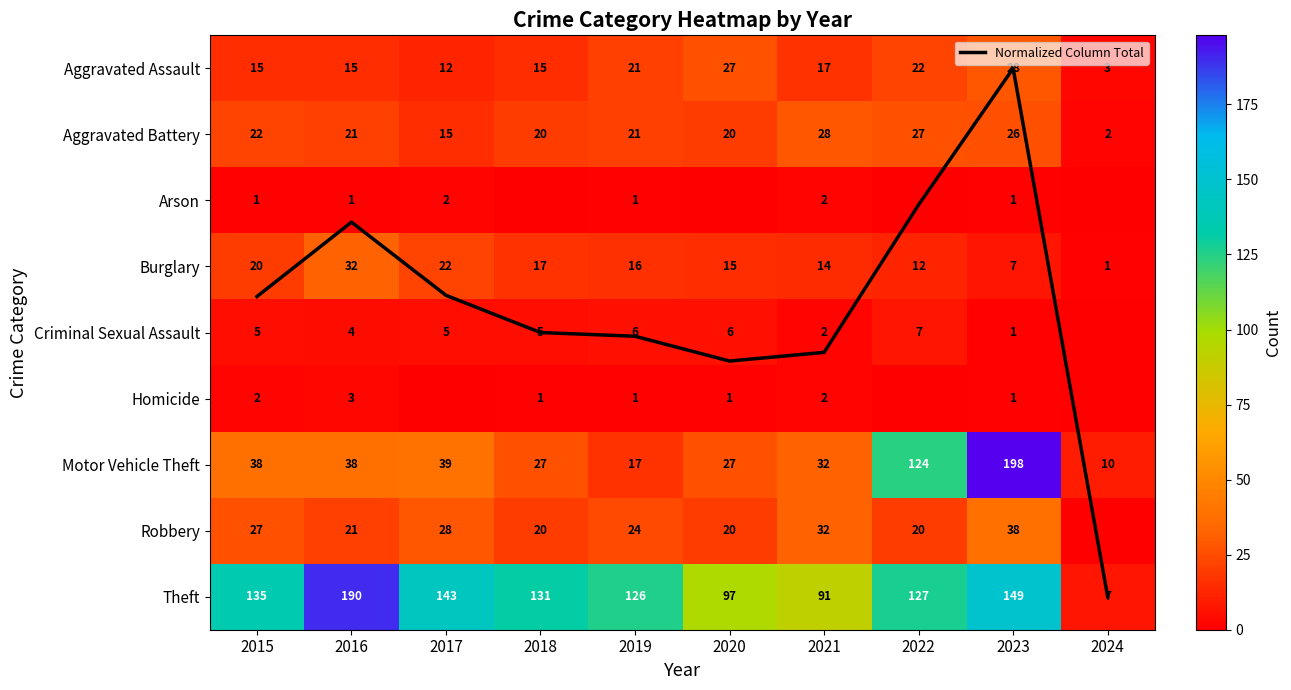

Between 2019 and 2020, which series saw the biggest shift?

Theft